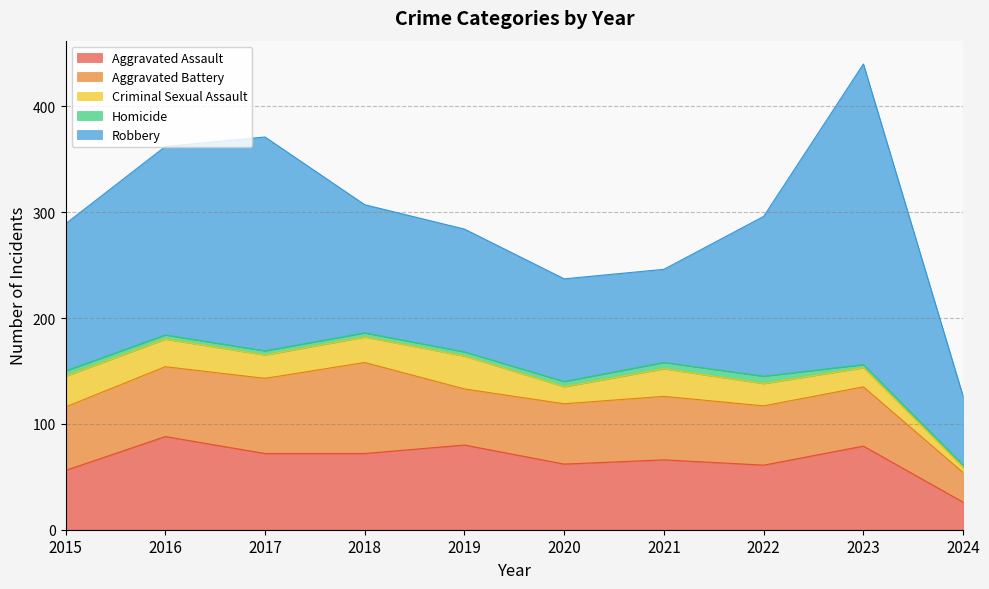

What is the sum of all Criminal Sexual Assault values?

218